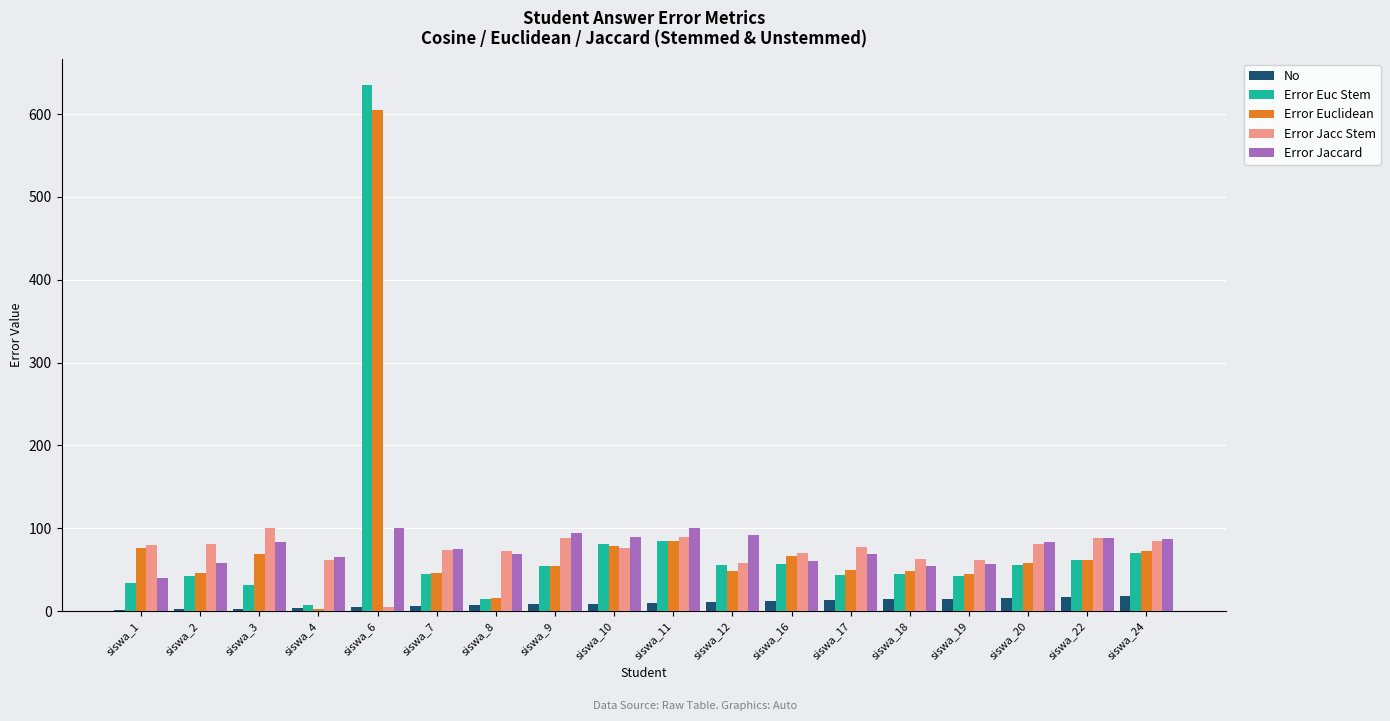

At which category is the sum across all series the highest?

siswa_6